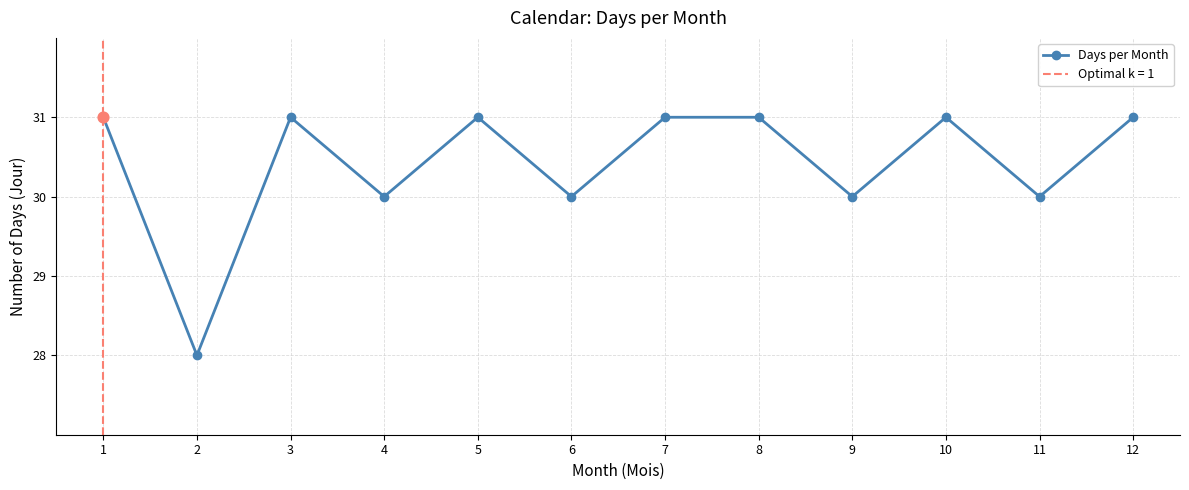

Approximately how many times larger is the value at 6 compared to 8?

1.0